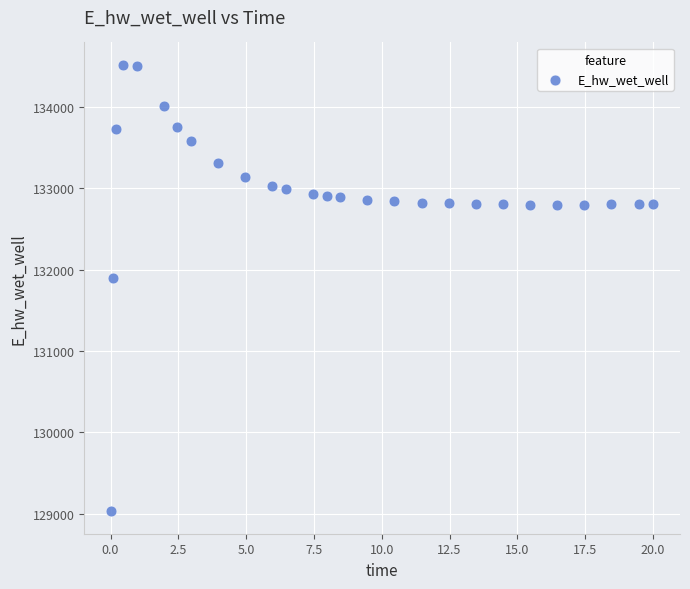

What Y value in the scatter plot is closest to 131774?

131893.7